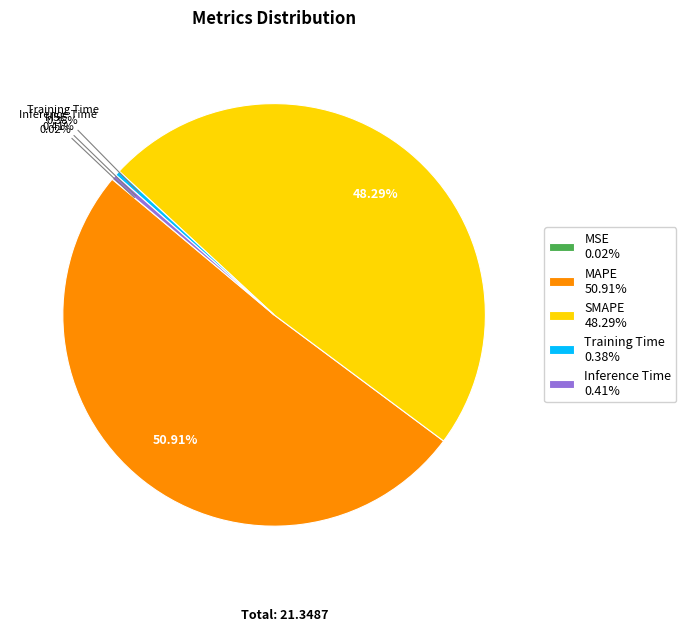

Is it true that Inference Time is 0% of the pie?

True